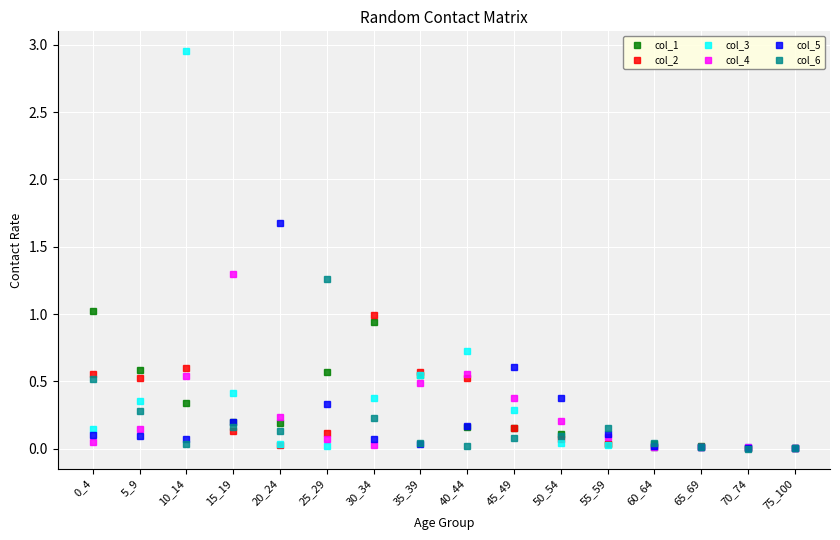

The col_5 series shows 0.1 at 15_19. True or false?

False